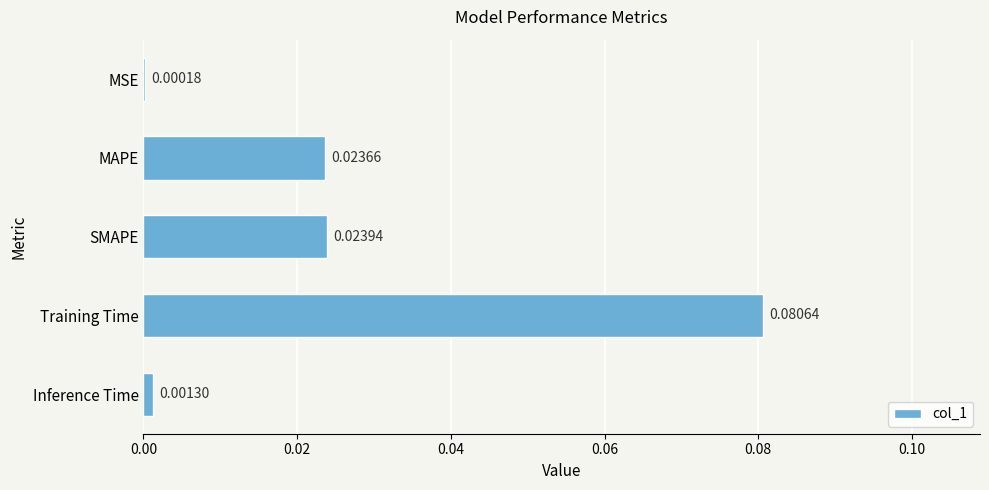

Which category has the highest value across all series?

Training Time